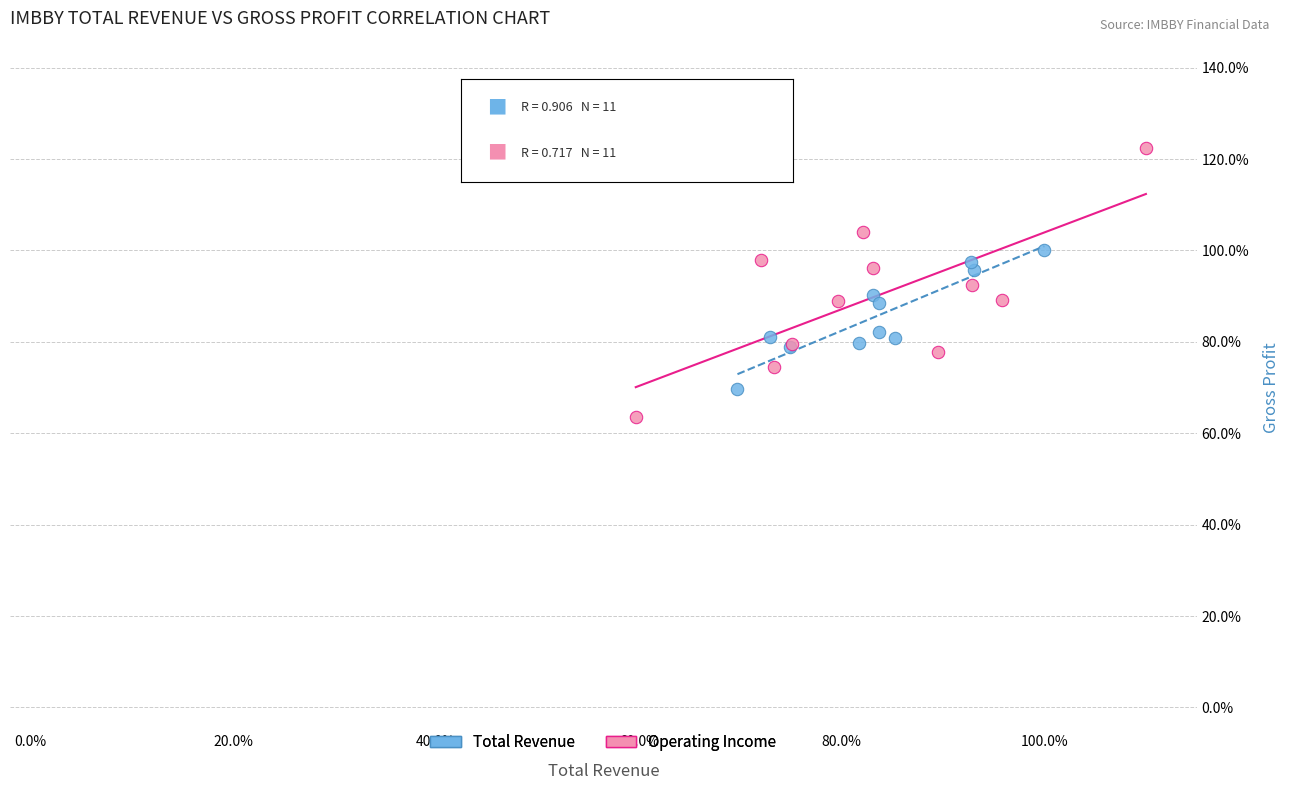

Which series has the largest Y range (max minus min)?

Operating Income